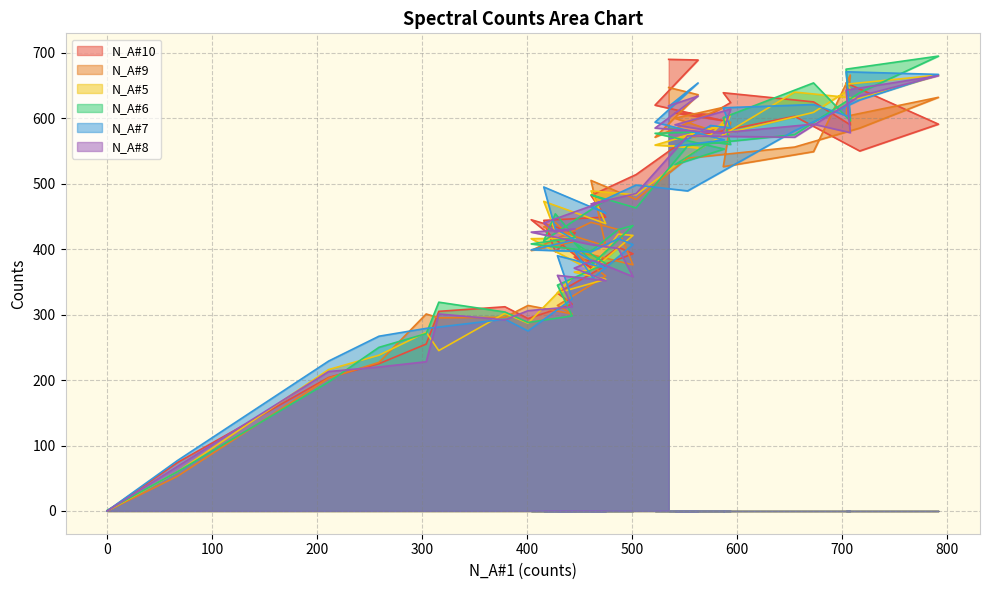

Rank the series by their maximum value, from lowest to highest.

N_A#8, N_A#9, N_A#5, N_A#7, N_A#10, N_A#6